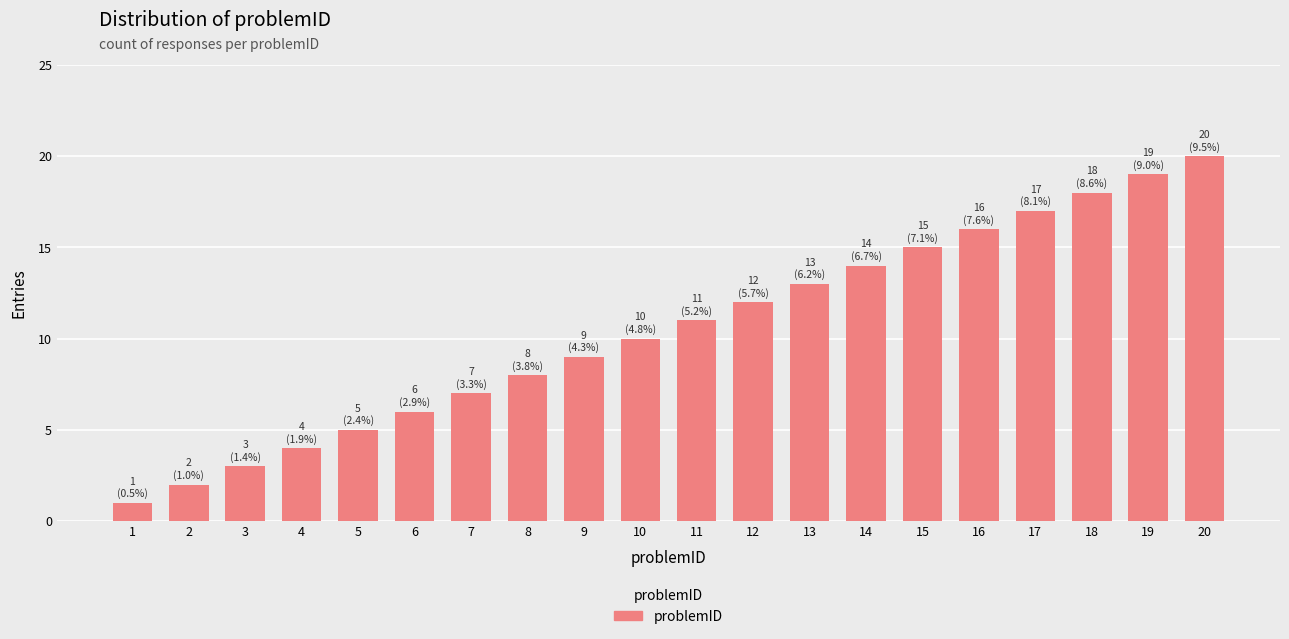

What is the smallest value displayed?

1